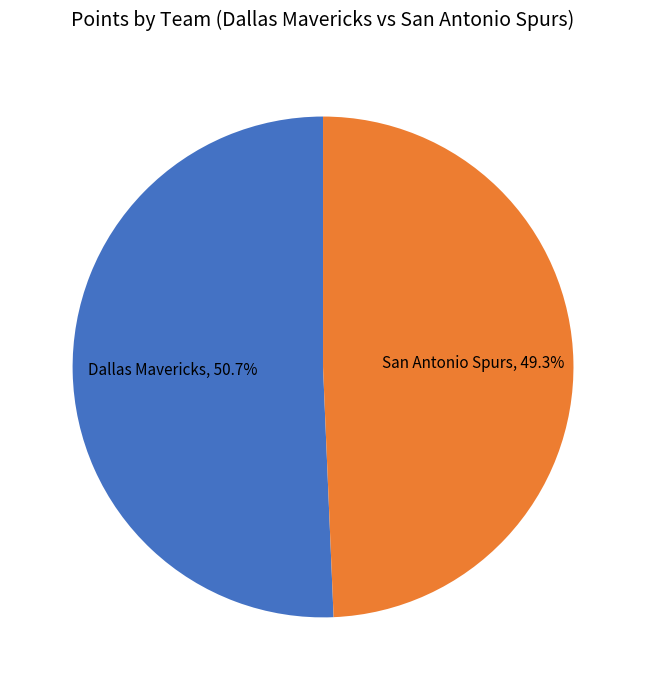

Does any single category account for the majority?

Yes